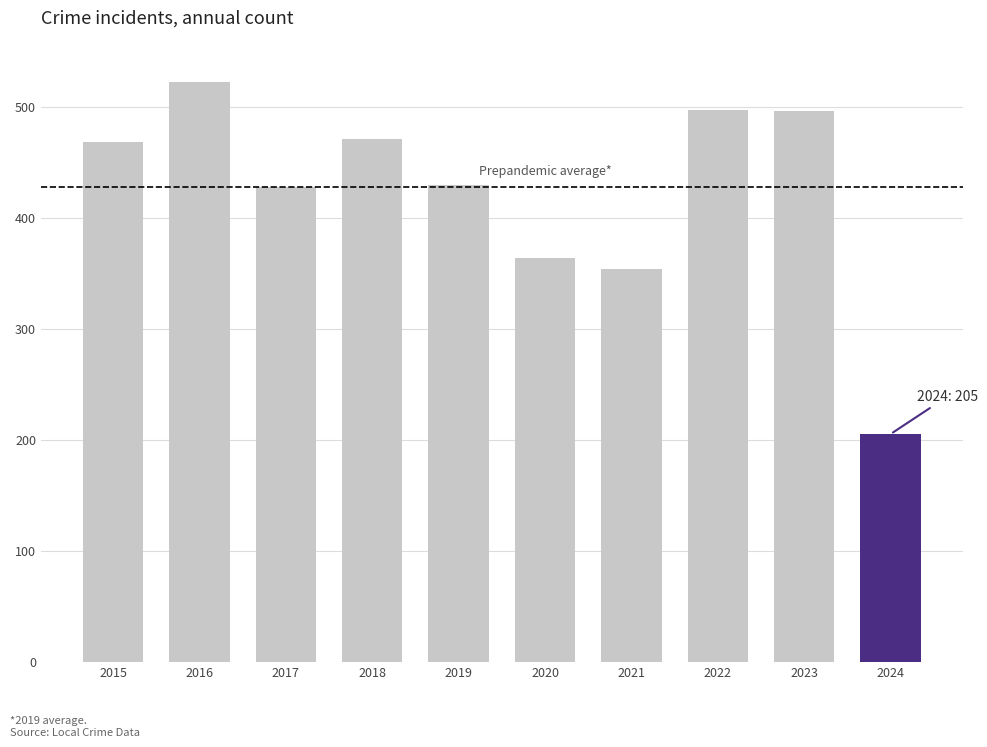

How many bars are there in total?

10